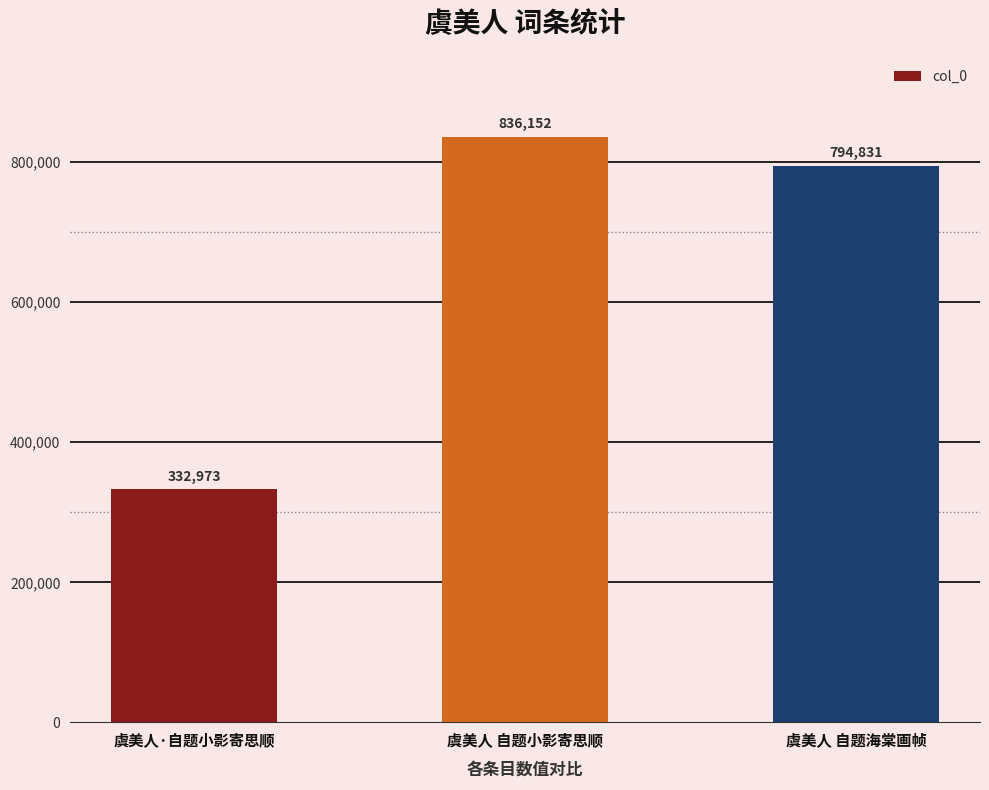

Reading left to right, what are all the values shown in this chart?

虞美人·自题小影寄思顺=332973	虞美人 自题小影寄思顺=836152	虞美人 自题海棠画帧=794831